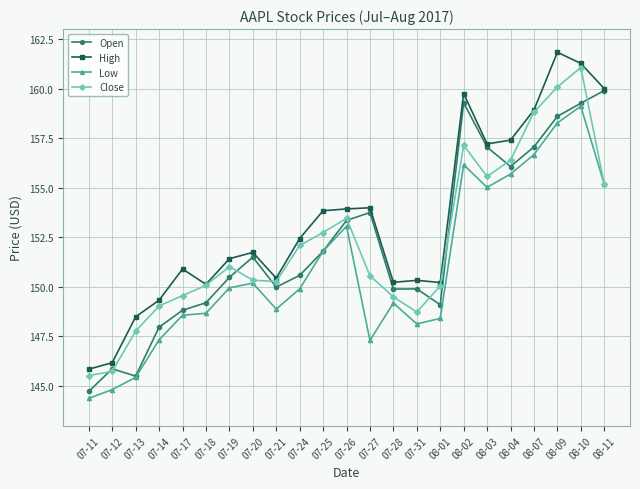

What is the maximum value for Low?

159.1